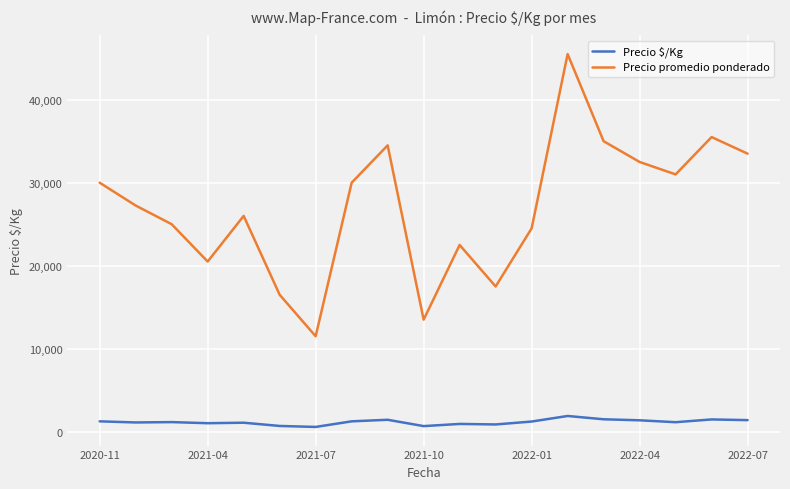

What is the difference between the maximum and minimum values in the Precio $/Kg series?

1321